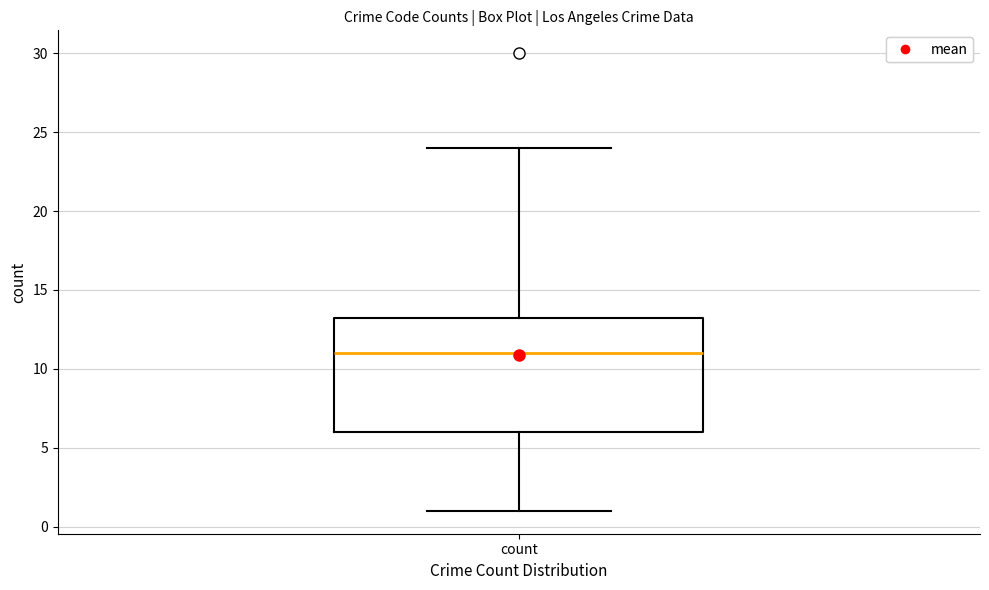

Read this box plot against the y-axis: the position of the median line, the range covered by the box, and the ends of both whiskers. The values are not printed on the chart, so give them approximately, as read against the axis.

median 11.0, box 6.0 to 13.5, whiskers 1.0 to 24.0